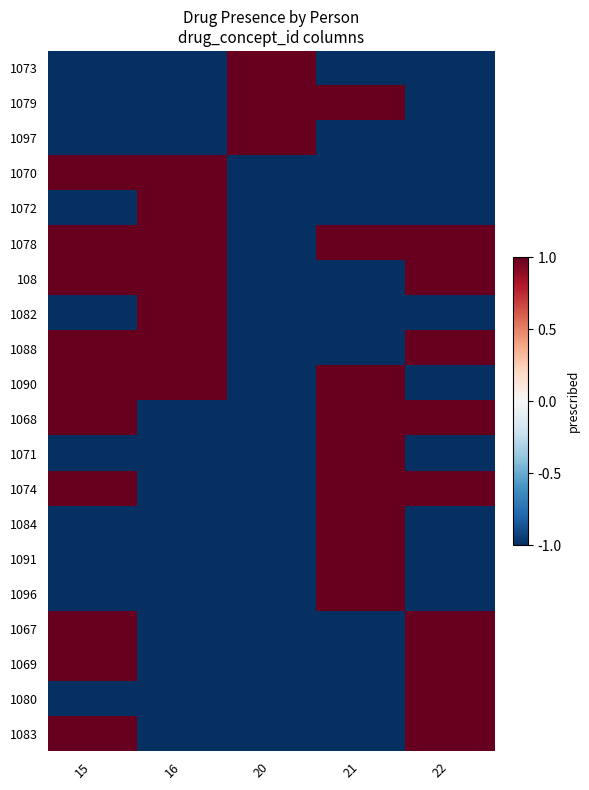

Reading left to right, list all the values displayed in this chart.

1073: 15=-1	16=-1	20=1	21=-1	22=-1
1079: 15=-1	16=-1	20=1	21=1	22=-1
1097: 15=-1	16=-1	20=1	21=-1	22=-1
1070: 15=1	16=1	20=-1	21=-1	22=-1
1072: 15=-1	16=1	20=-1	21=-1	22=-1
1078: 15=1	16=1	20=-1	21=1	22=1
108: 15=1	16=1	20=-1	21=-1	22=1
1082: 15=-1	16=1	20=-1	21=-1	22=-1
1088: 15=1	16=1	20=-1	21=-1	22=1
1090: 15=1	16=1	20=-1	21=1	22=-1
1068: 15=1	16=-1	20=-1	21=1	22=1
1071: 15=-1	16=-1	20=-1	21=1	22=-1
1074: 15=1	16=-1	20=-1	21=1	22=1
1084: 15=-1	16=-1	20=-1	21=1	22=-1
1091: 15=-1	16=-1	20=-1	21=1	22=-1
1096: 15=-1	16=-1	20=-1	21=1	22=-1
1067: 15=1	16=-1	20=-1	21=-1	22=1
1069: 15=1	16=-1	20=-1	21=-1	22=1
1080: 15=-1	16=-1	20=-1	21=-1	22=1
1083: 15=1	16=-1	20=-1	21=-1	22=1